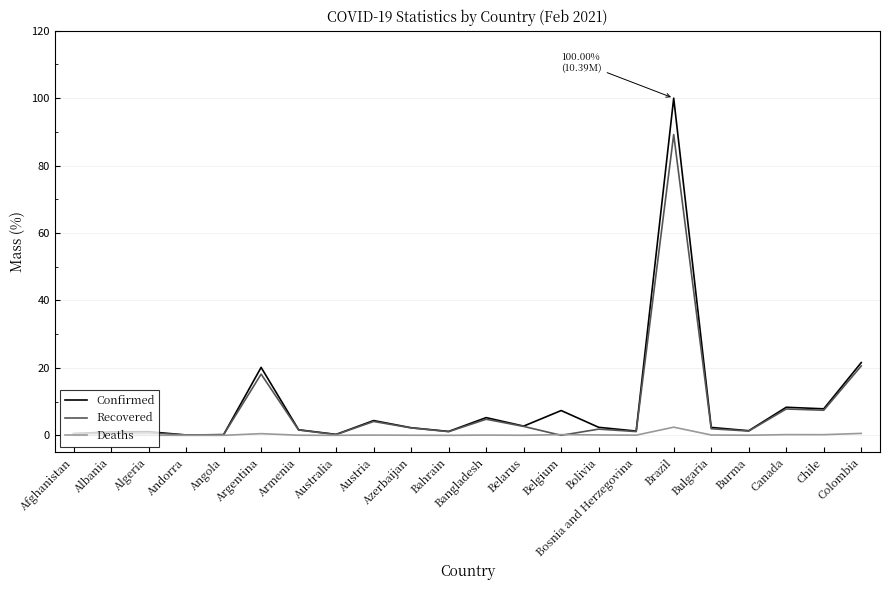

True or false: Confirmed has a value of 1.1 at Algeria.

True